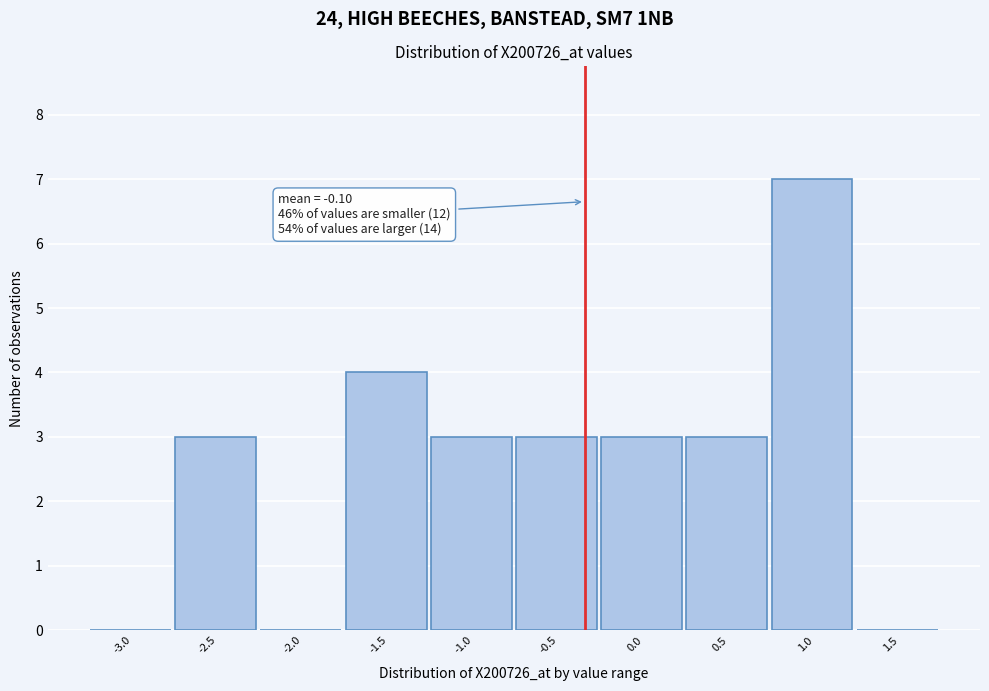

Reading right to left, transcribe all the data shown in this chart.

1.5=0	1.0=7	0.5=3	0.0=3	-0.5=3	-1.0=3	-1.5=4	-2.0=0	-2.5=3	-3.0=0